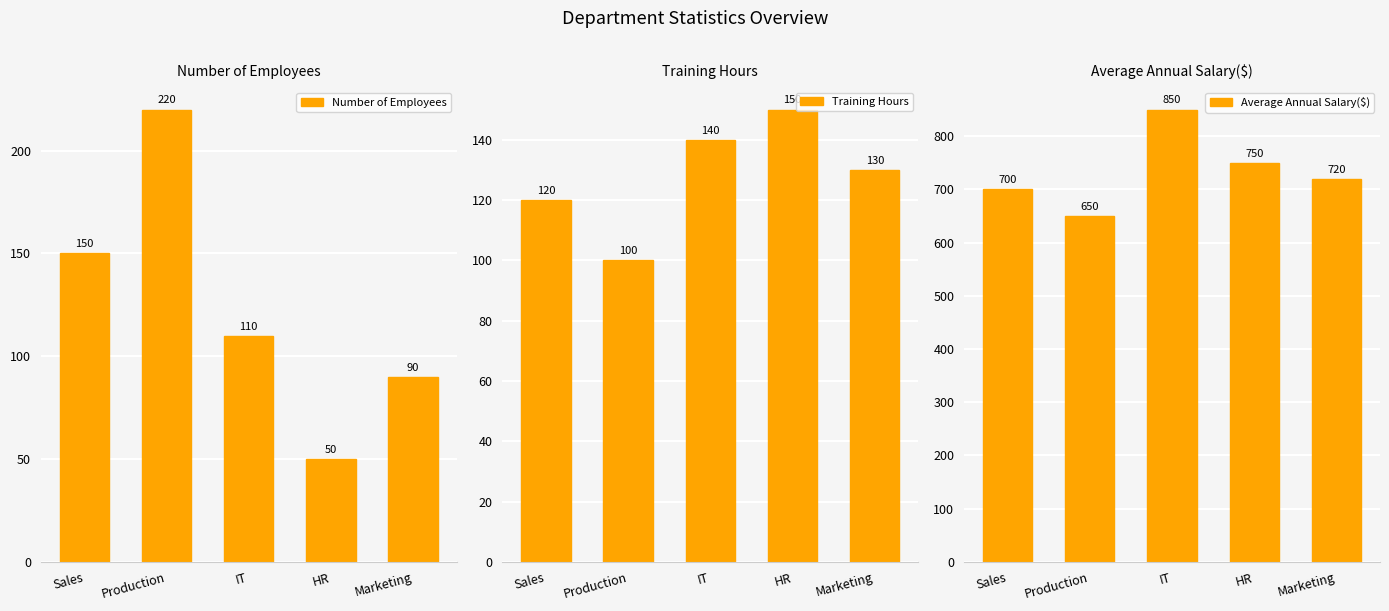

At which label is Average Annual Salary($) closest to 750?

HR